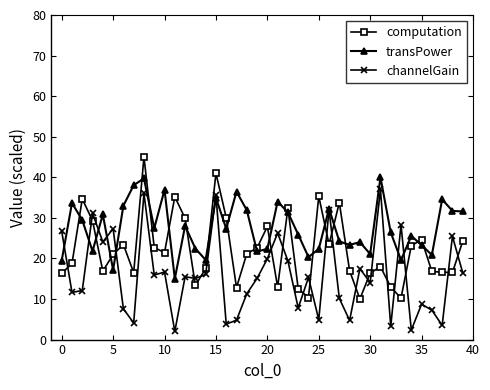

What is the minimum value shown in the chart?

2.0